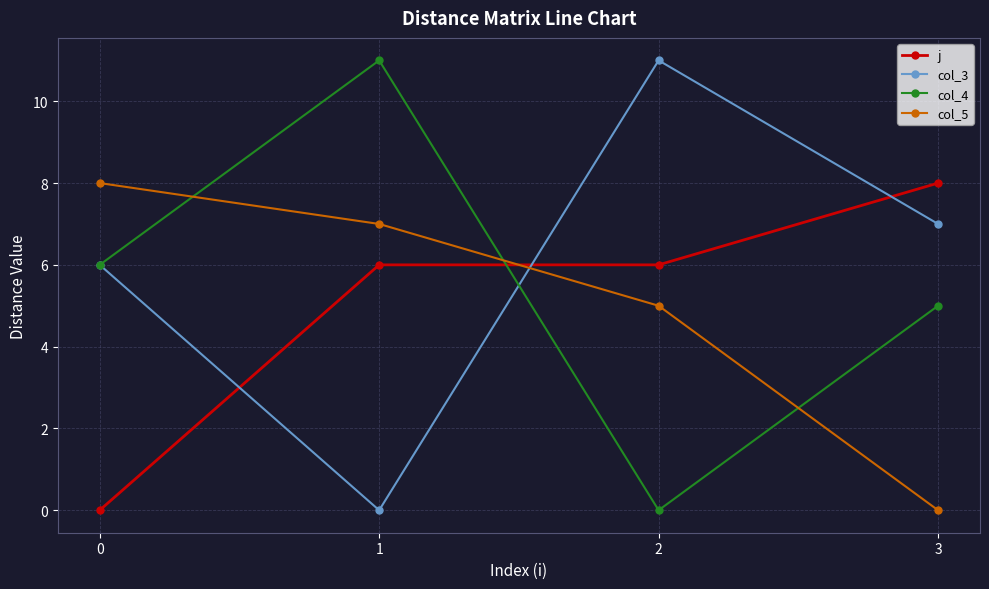

Is it true that col_3 equals 5 at 1?

False